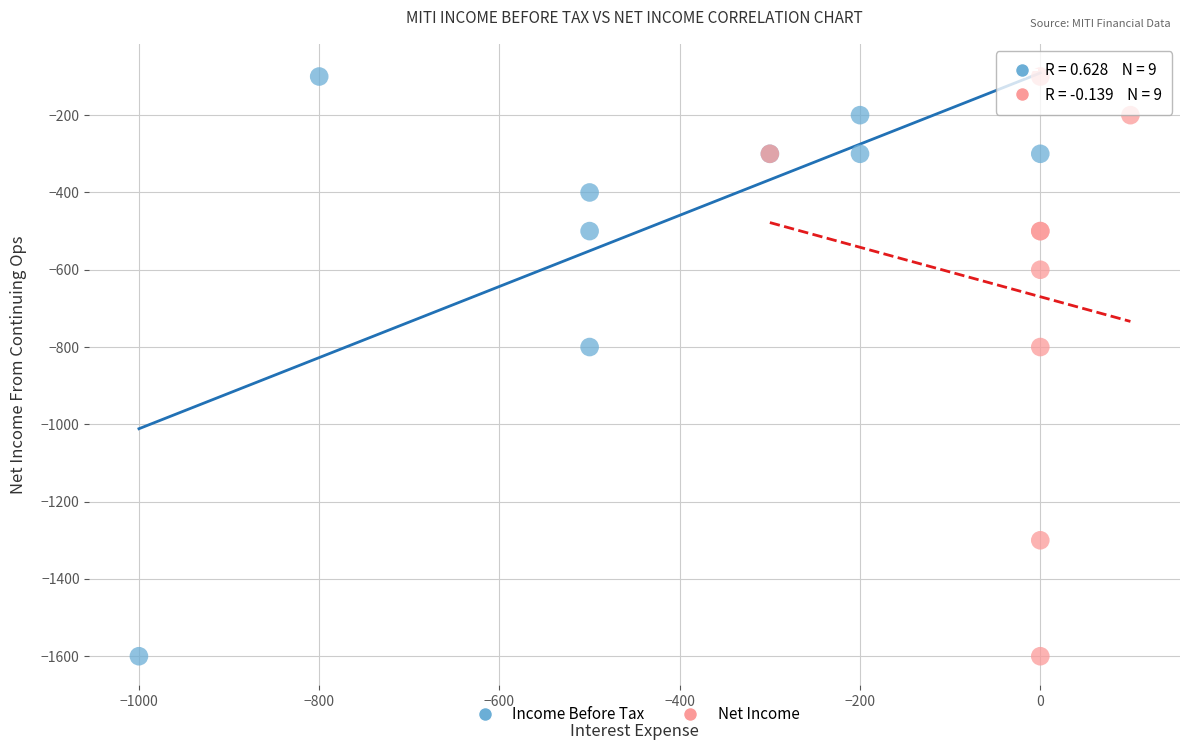

What are all the series names shown in the legend?

Income Before Tax, Net Income